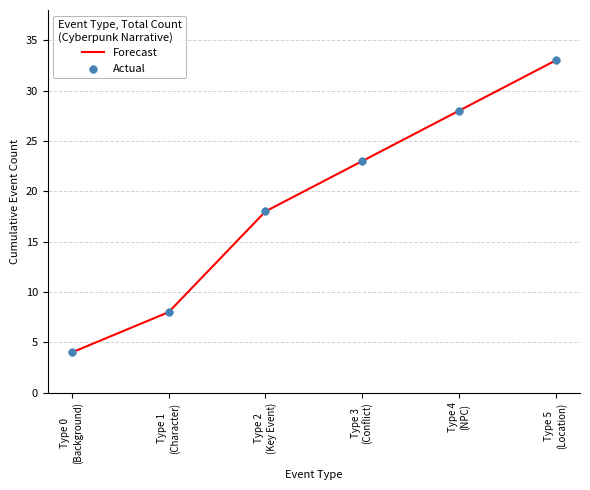

True or false: the data has more than 2 interior local peaks.

False